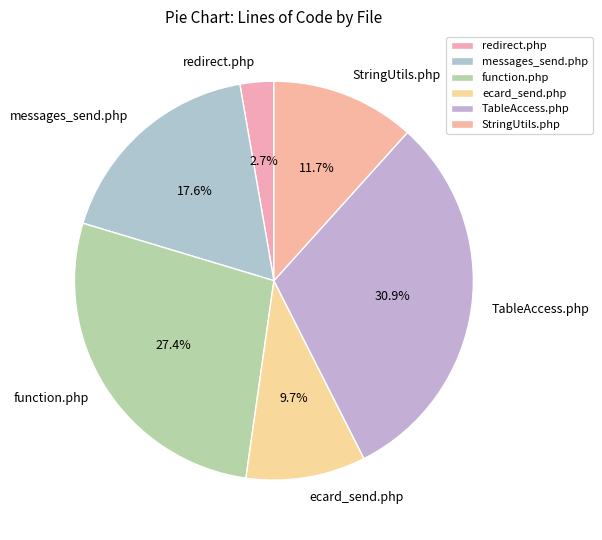

What portion of the pie excludes function.php?

72.6%